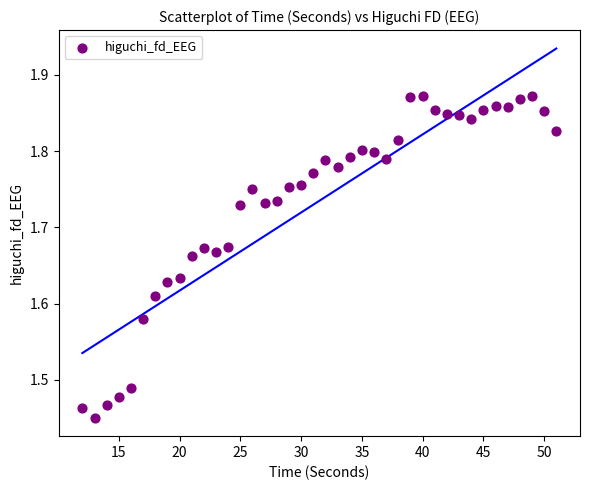

What is the range of X values (max minus min)?

39.0